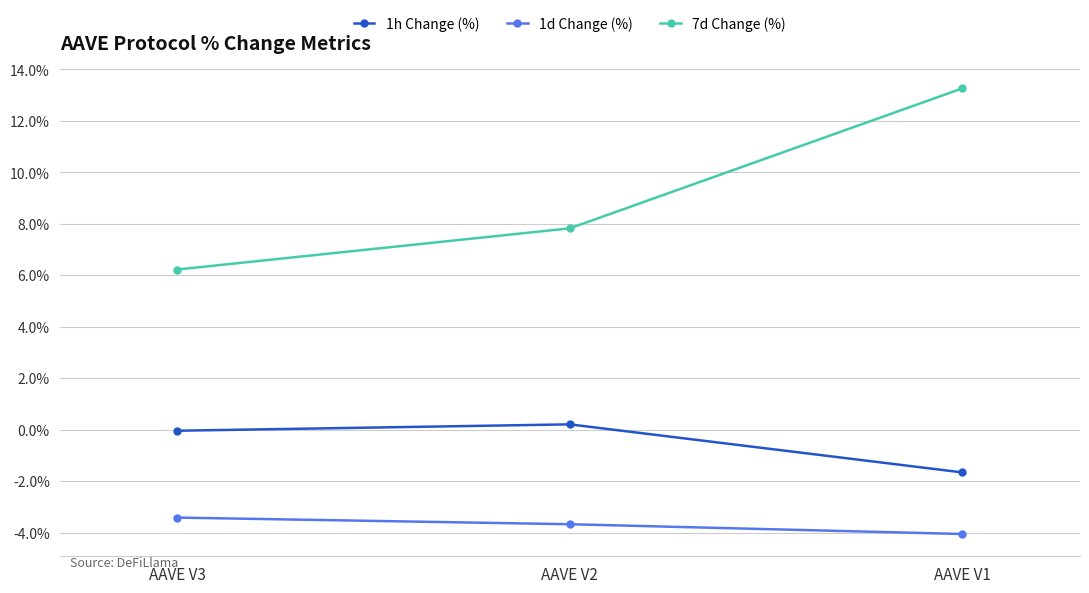

List the series in order of their peak value, lowest first.

1d Change (%), 1h Change (%), 7d Change (%)